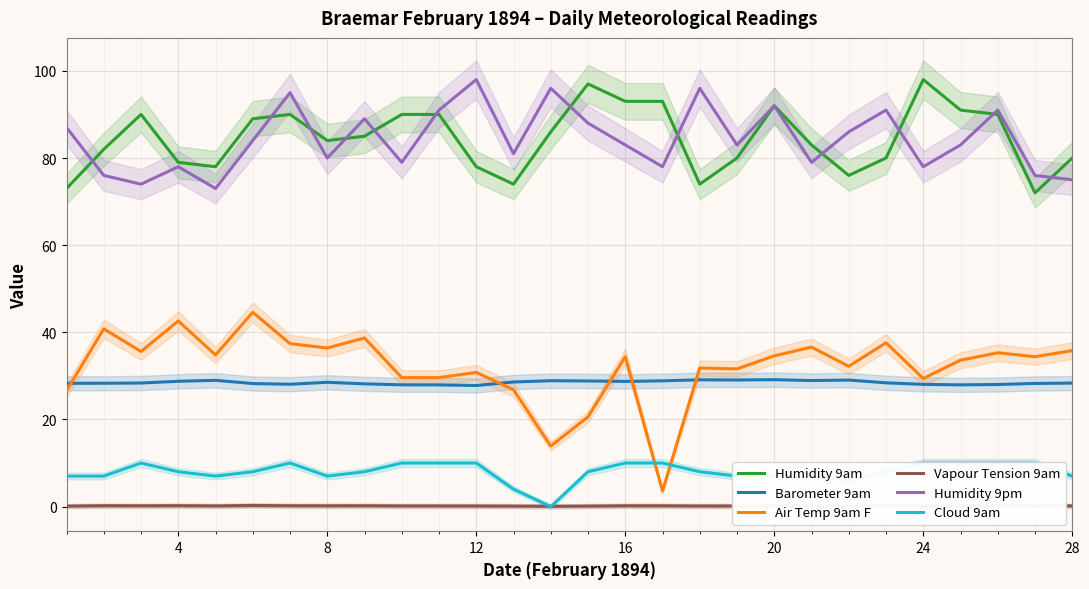

What is the lowest value of the Humidity 9pm series?

73.0